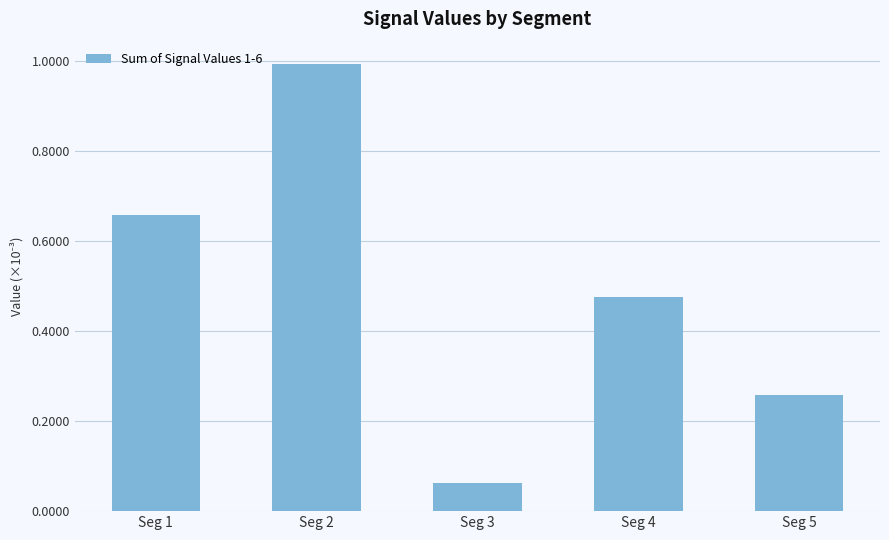

What is the change in value from Seg 2 to Seg 5?

-0.7